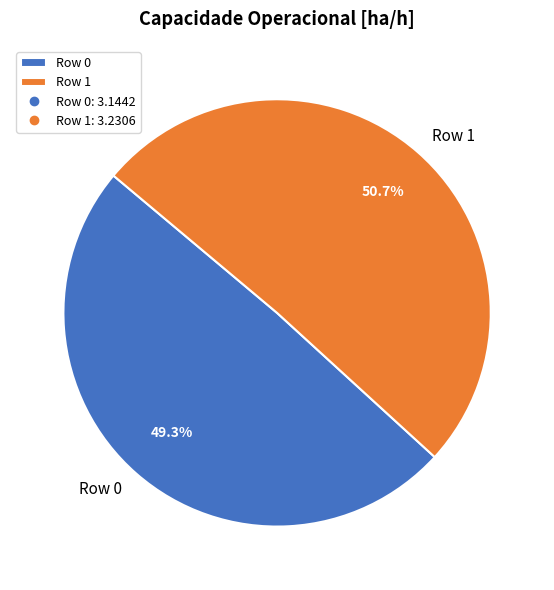

Which category accounts for the majority?

Row 1